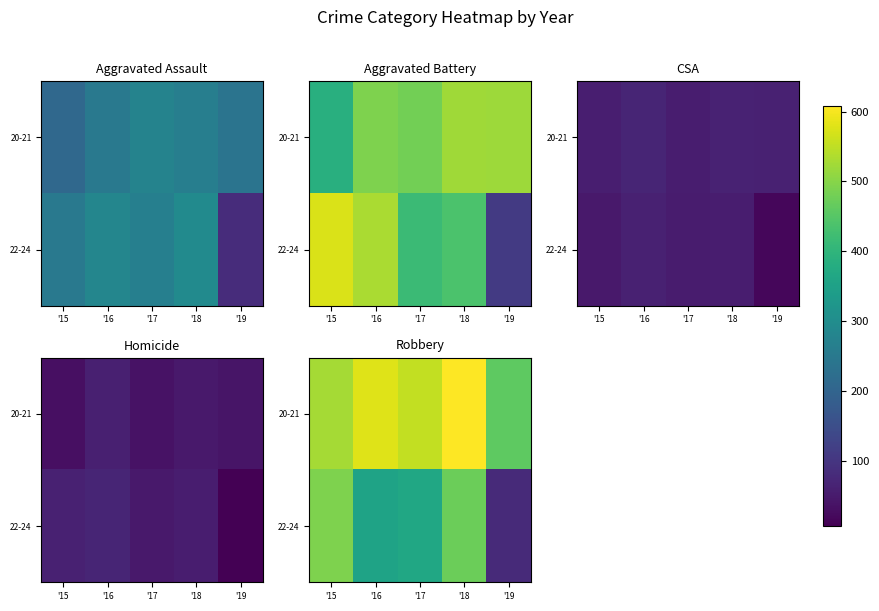

Is the value of 20-21 at '18 greater than the value of 22-24 at '19?

Yes